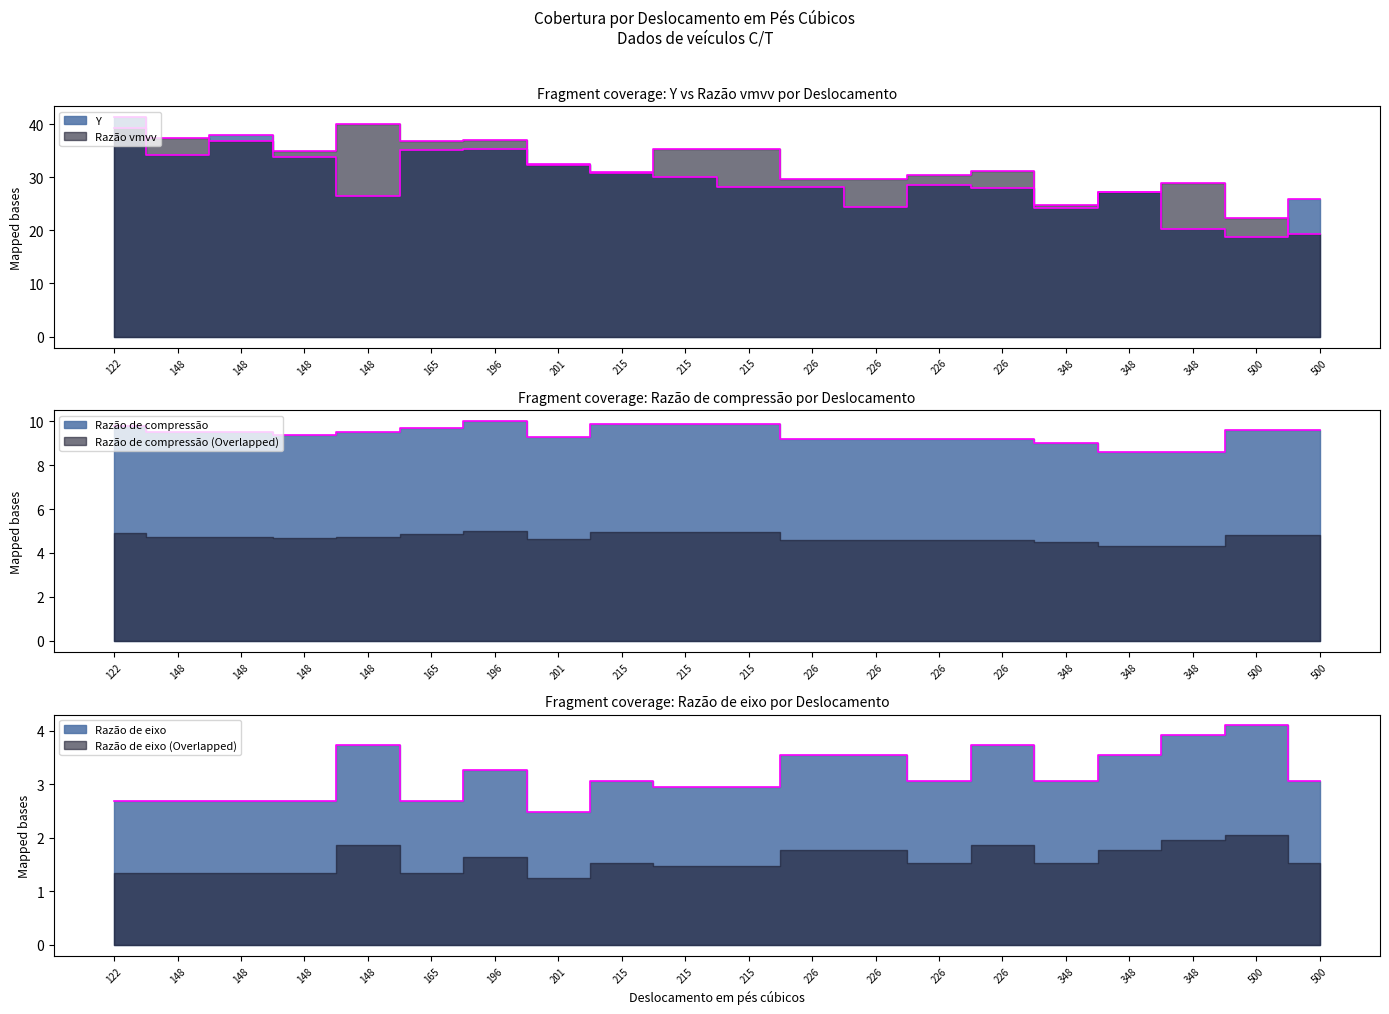

True or false: Y and Razão de eixo intersect in this chart.

False